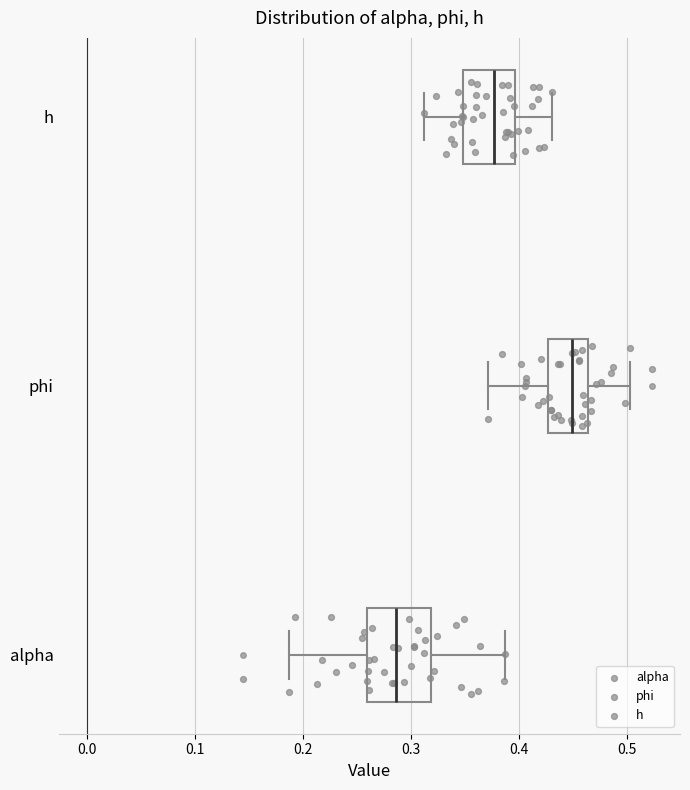

Where does the left whisker of the box for phi end on the x-axis? The values are not printed on the chart, so give them approximately, as read against the axis.

0.37